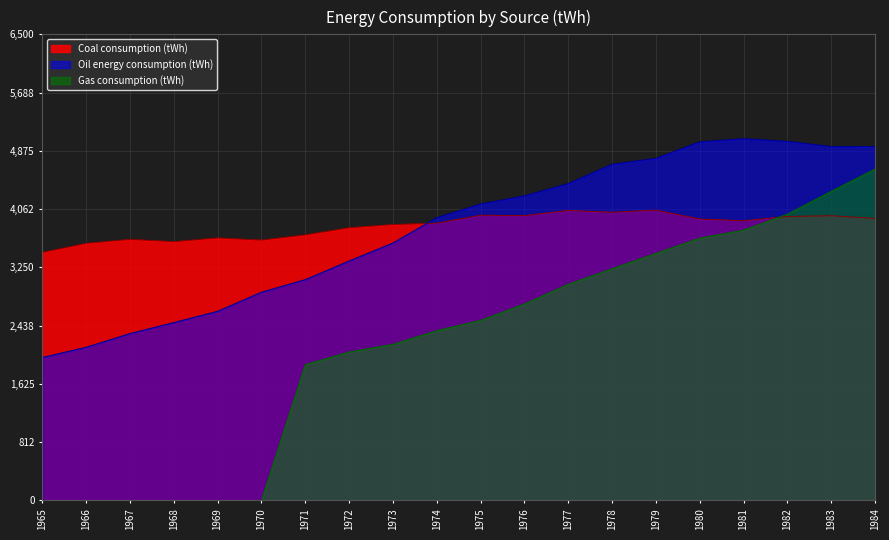

Which has a higher value, 1983 or 1971?

1983